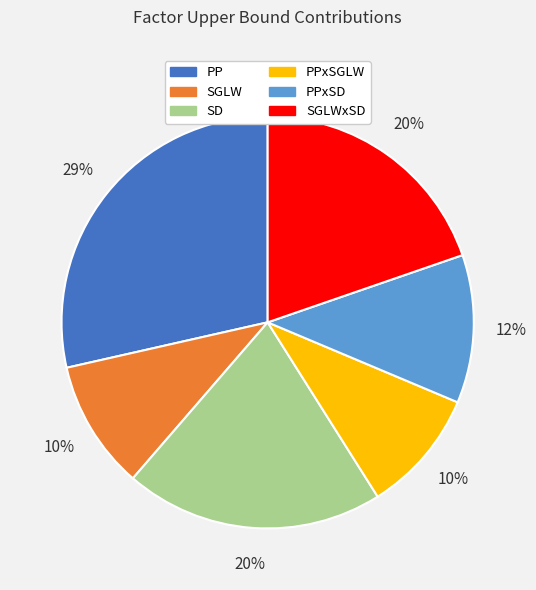

Is there any slice that represents more than half of the pie?

No